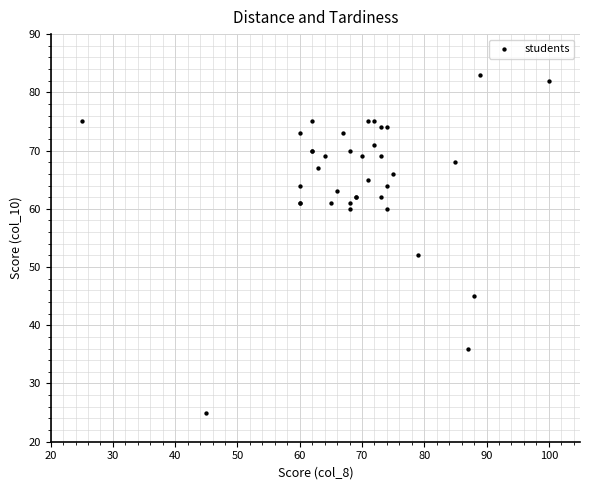

What Y value in the scatter plot is closest to 54?

52